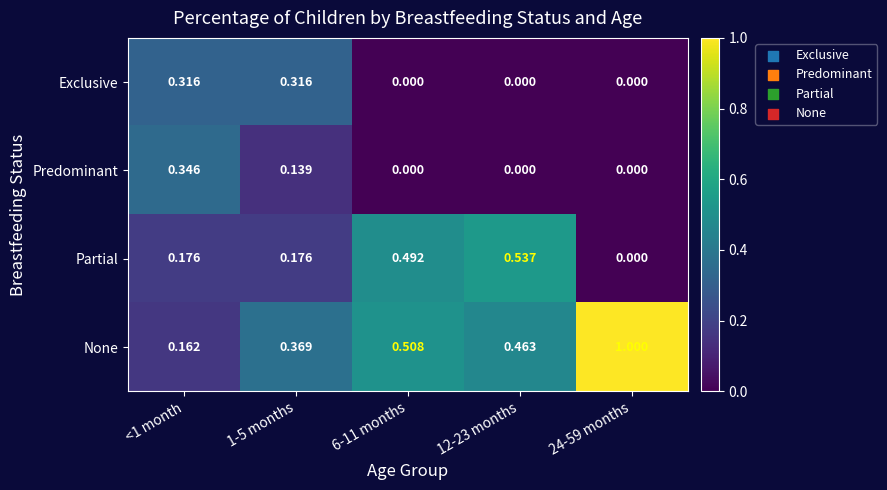

Which series has the largest total across all categories?

None